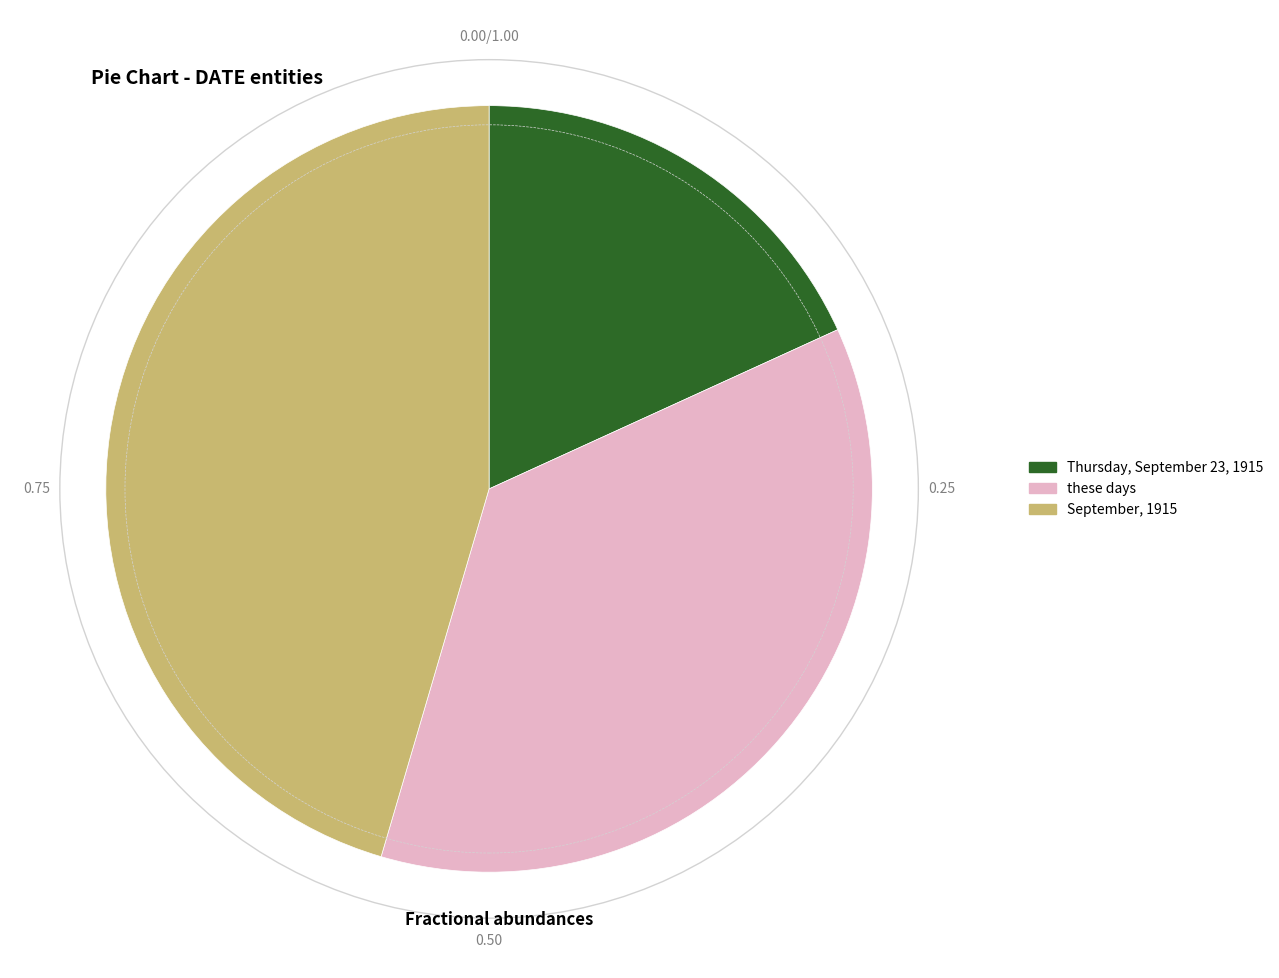

Which category has the biggest portion of the pie?

September, 1915